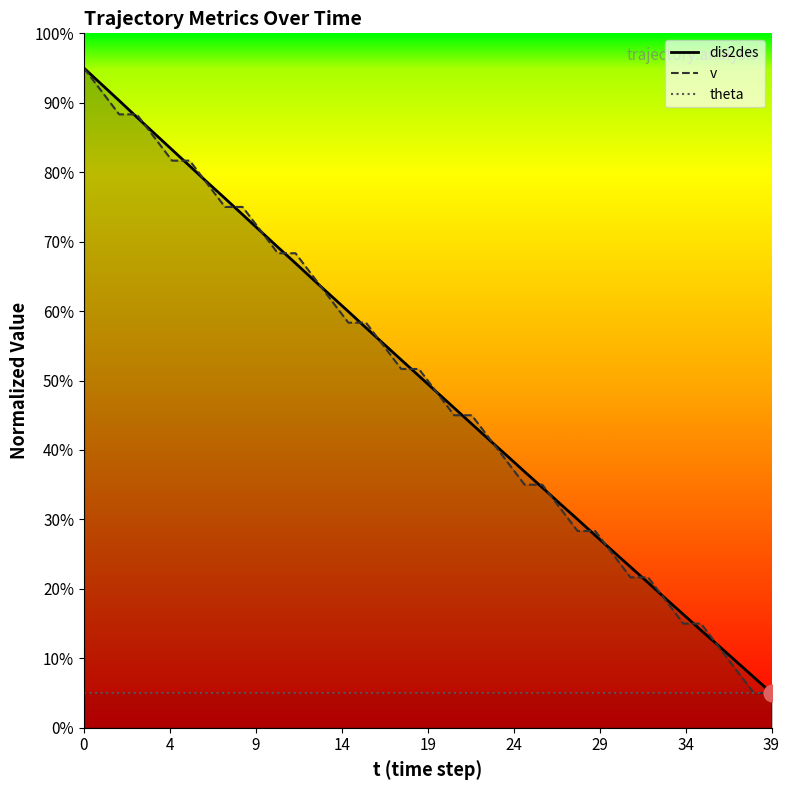

What are all the series names shown in the legend?

dis2des, v, theta